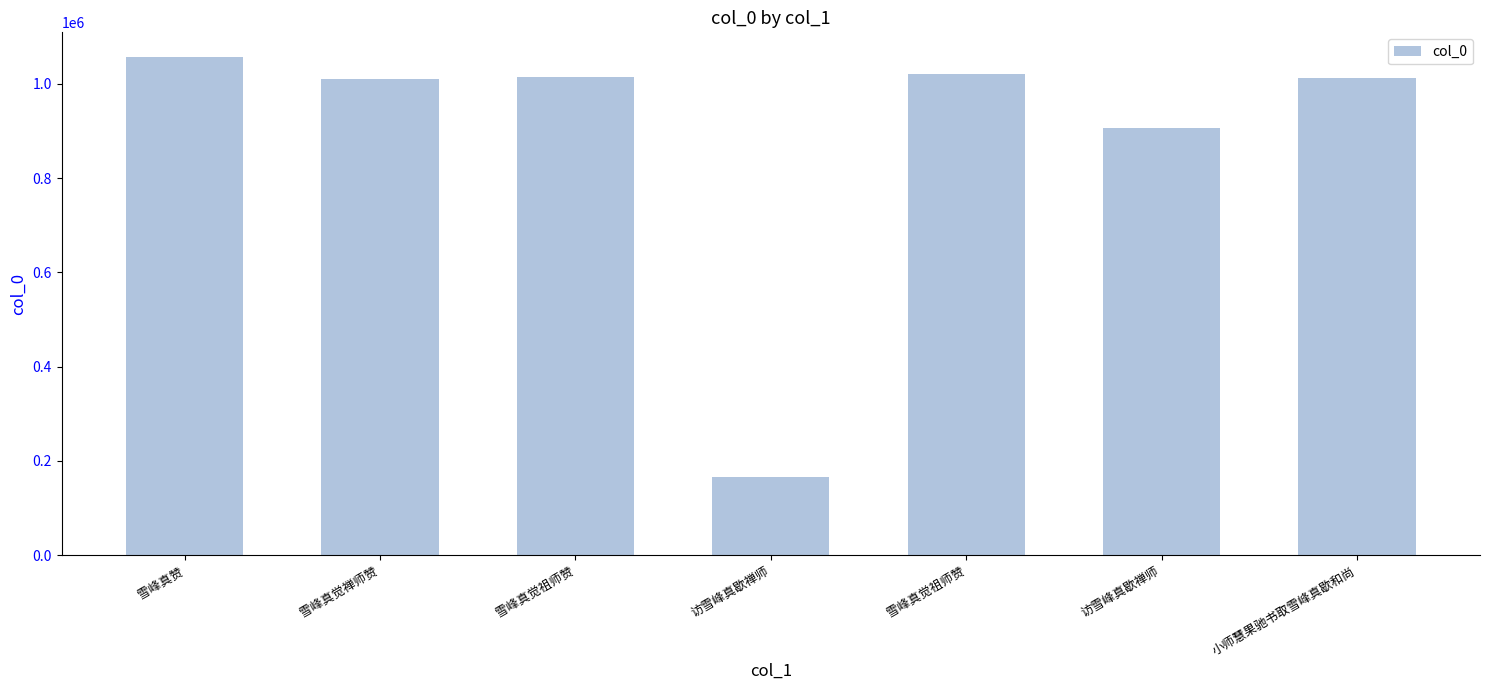

What is the change in value from 雪峰真觉禅师赞 to 雪峰真觉祖师赞?

+4621